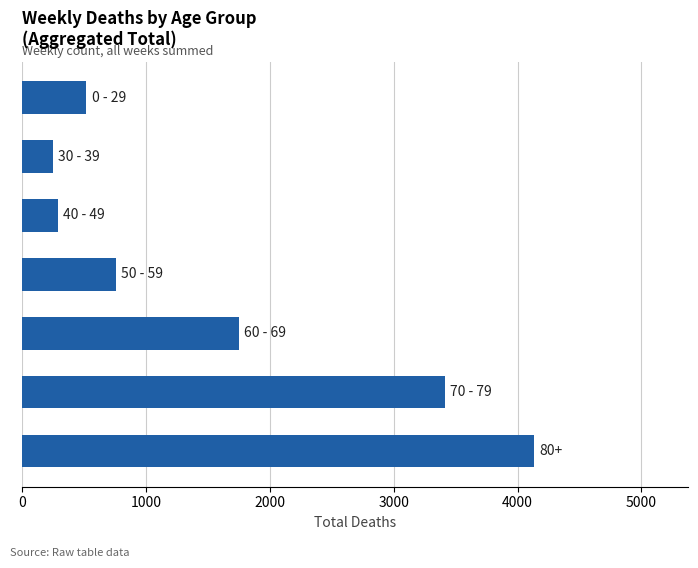

What is the minimum value shown in the chart?

250